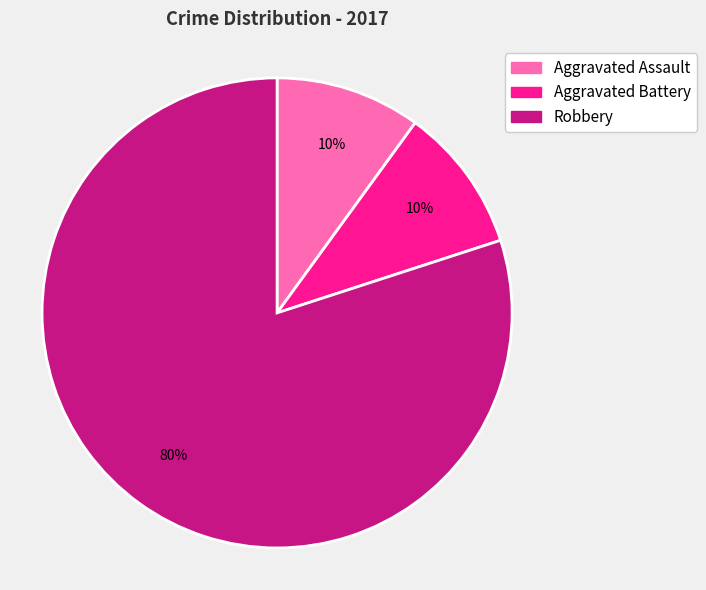

Combined, do Aggravated Assault and Aggravated Battery account for over 50%?

No